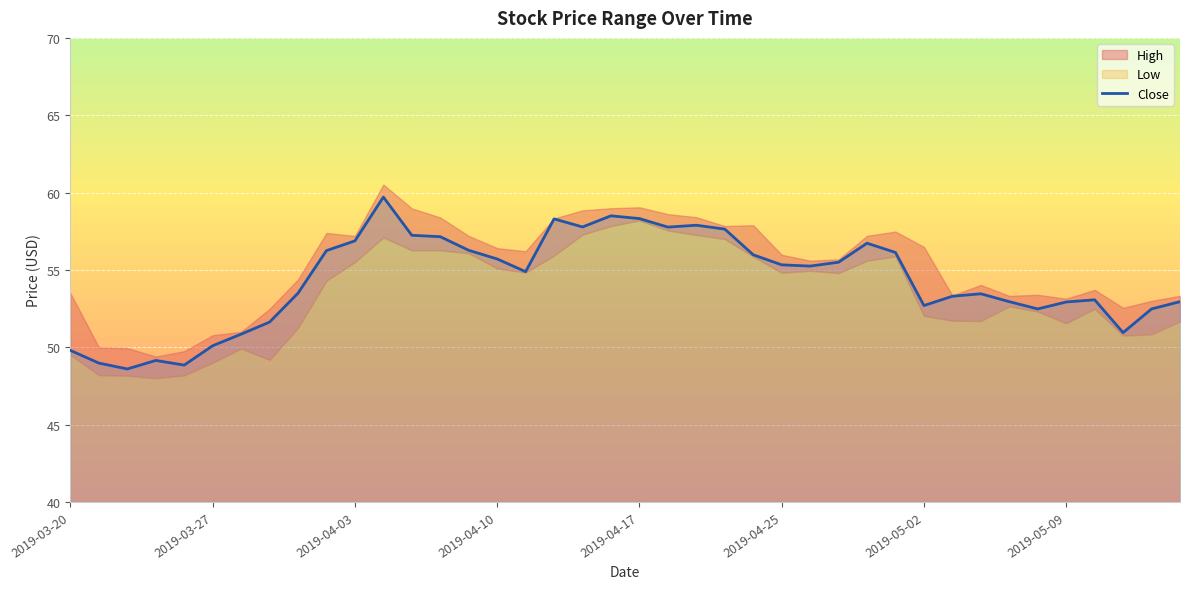

What is the minimum value for Close?

48.6